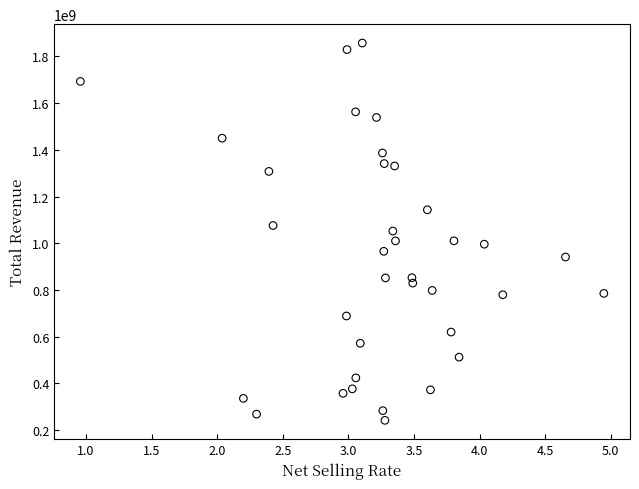

What is the range of X values (max minus min)?

4.0